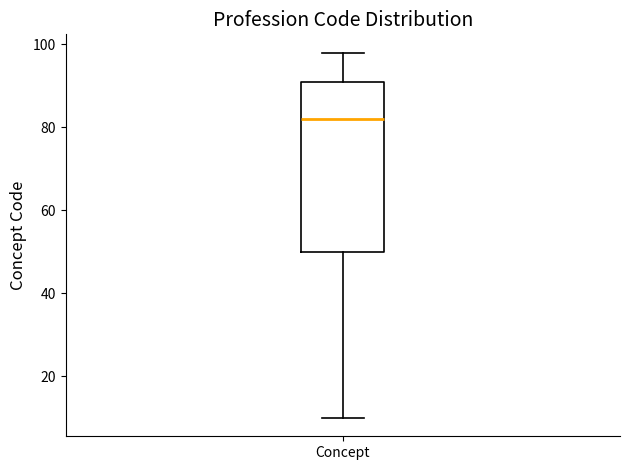

Read this box plot against the y-axis: the position of the median line, the range covered by the box, and the ends of both whiskers. The values are not printed on the chart, so give them approximately, as read against the axis.

median 82, box 50 to 92, whiskers 10 to 98